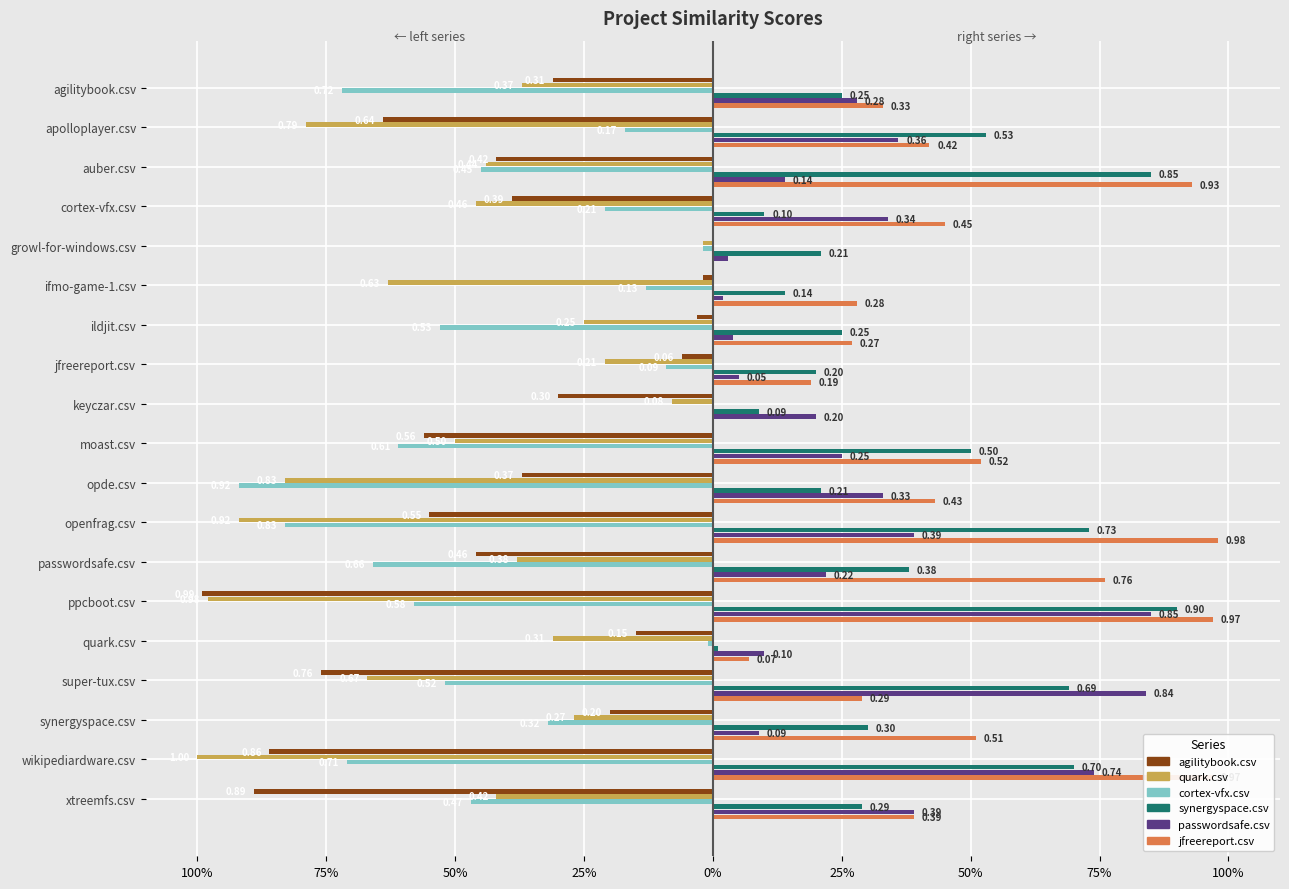

What are all the series names shown in the legend?

agilitybook.csv, quark.csv, cortex-vfx.csv, synergyspace.csv, passwordsafe.csv, jfreereport.csv